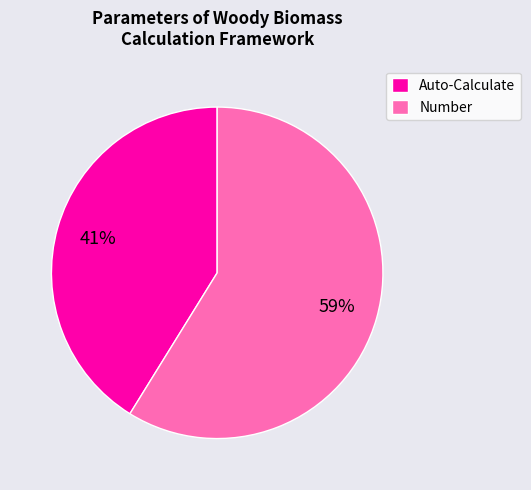

Is it true that Number is 66% of the pie?

False